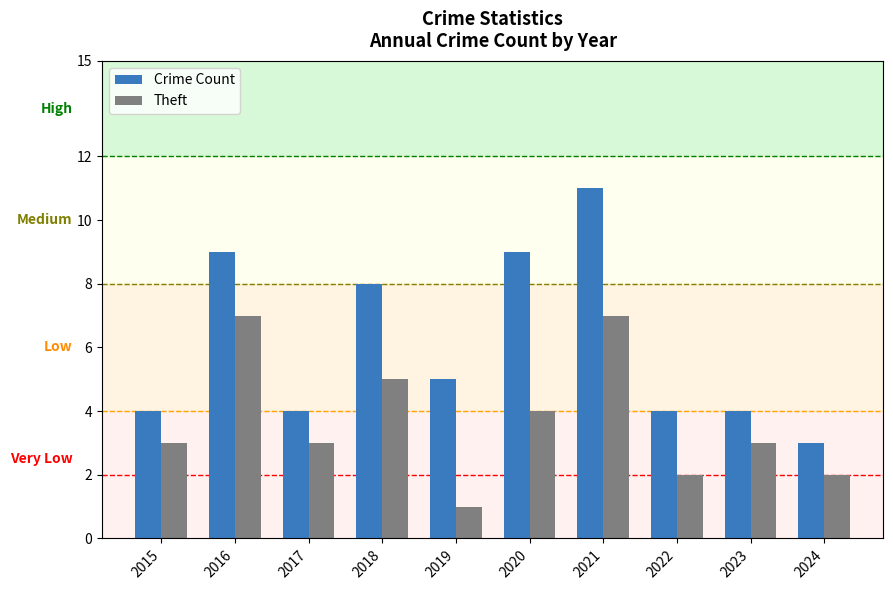

What is the maximum value for Crime Count?

11